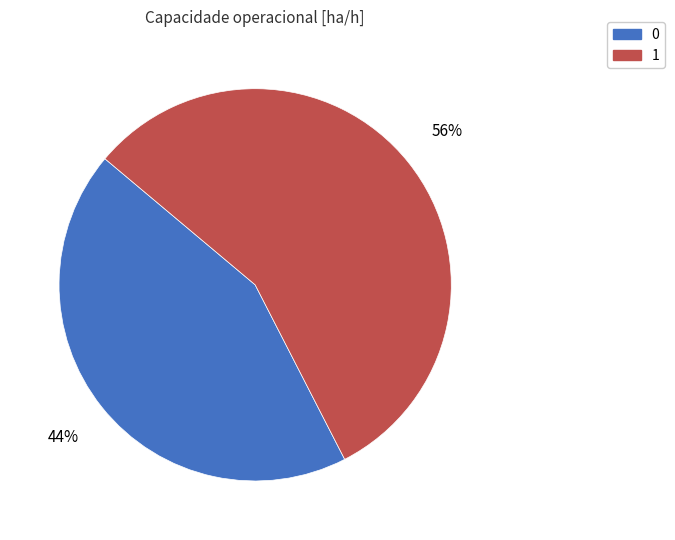

Count the number of slices in the pie.

2